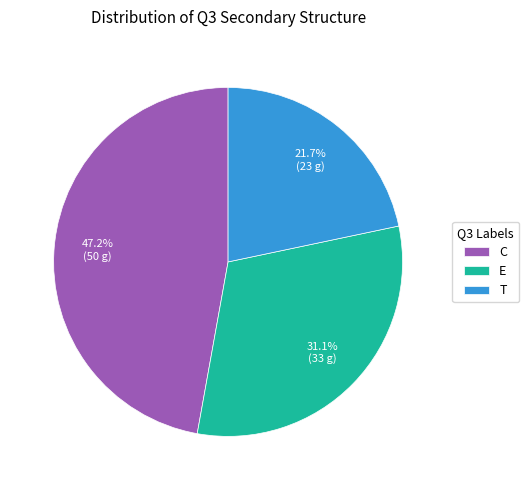

How much of the chart is everything except T?

78.3%